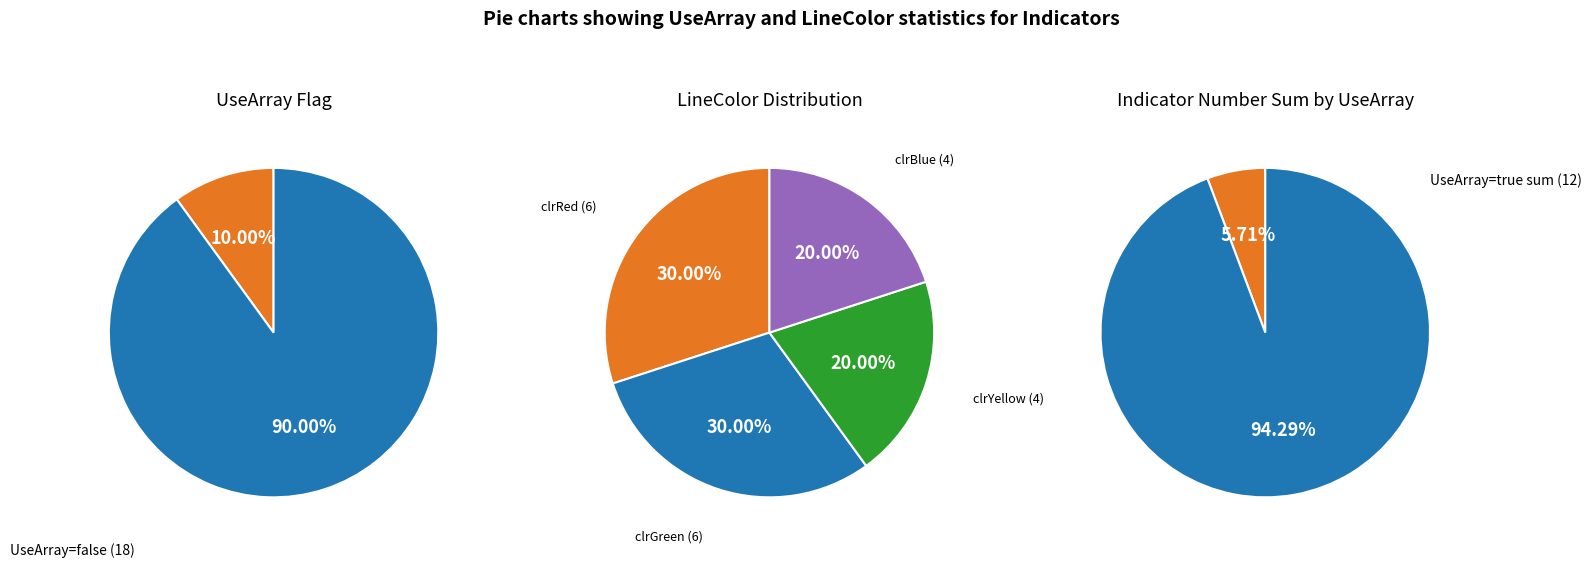

Does any single category account for the majority?

Yes